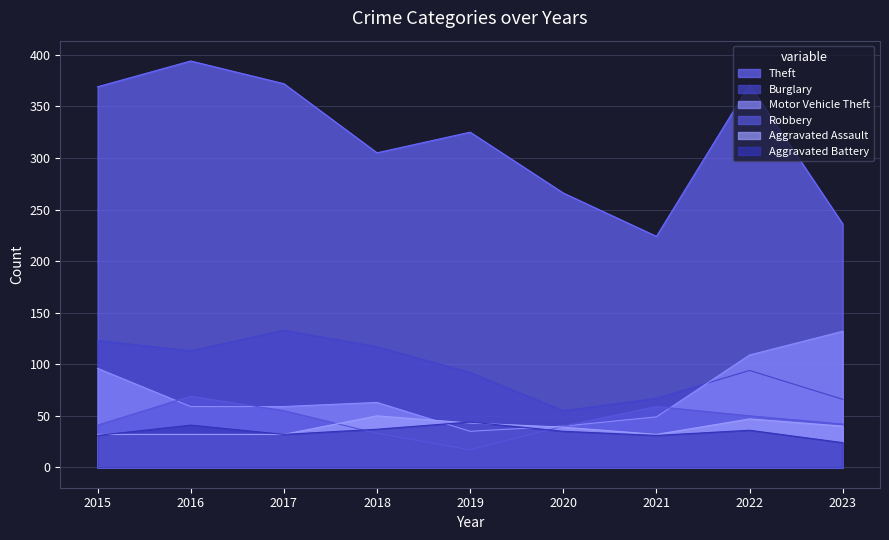

What is the greatest value displayed?

394